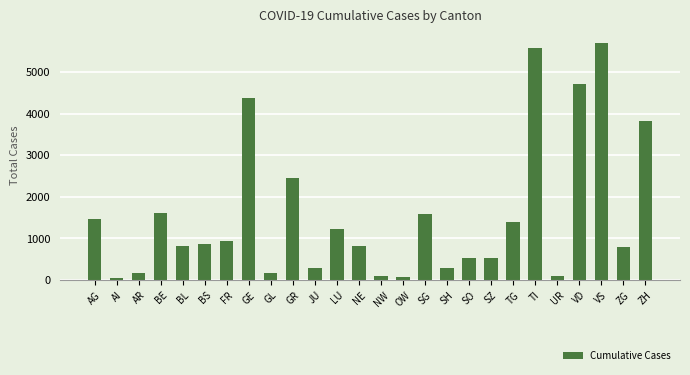

Count the number of data series in this chart.

1